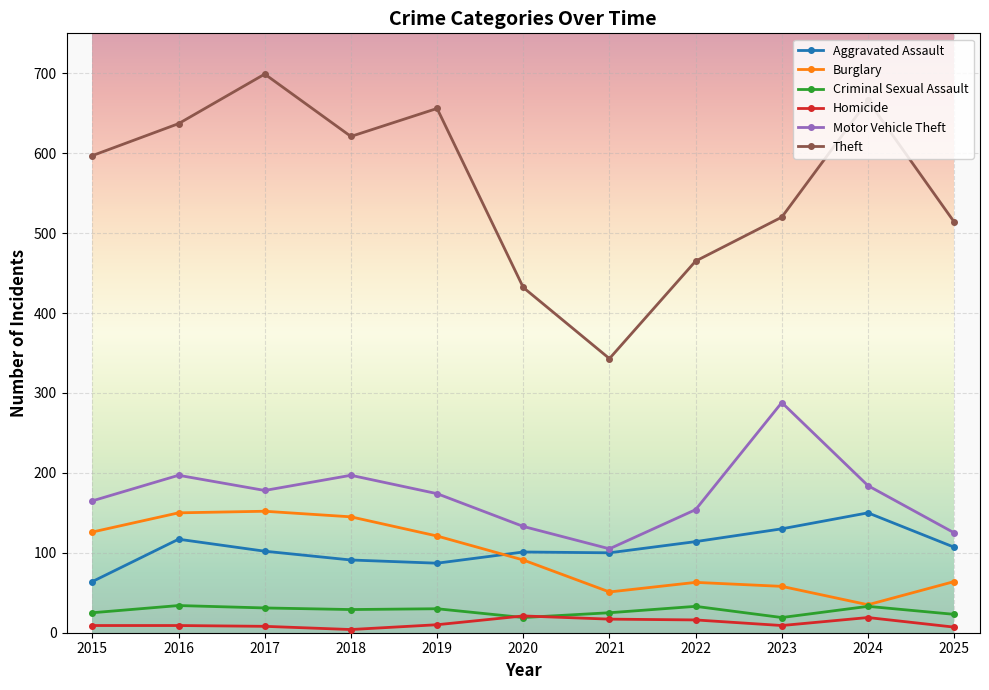

What is the sum of all Burglary values?

1056